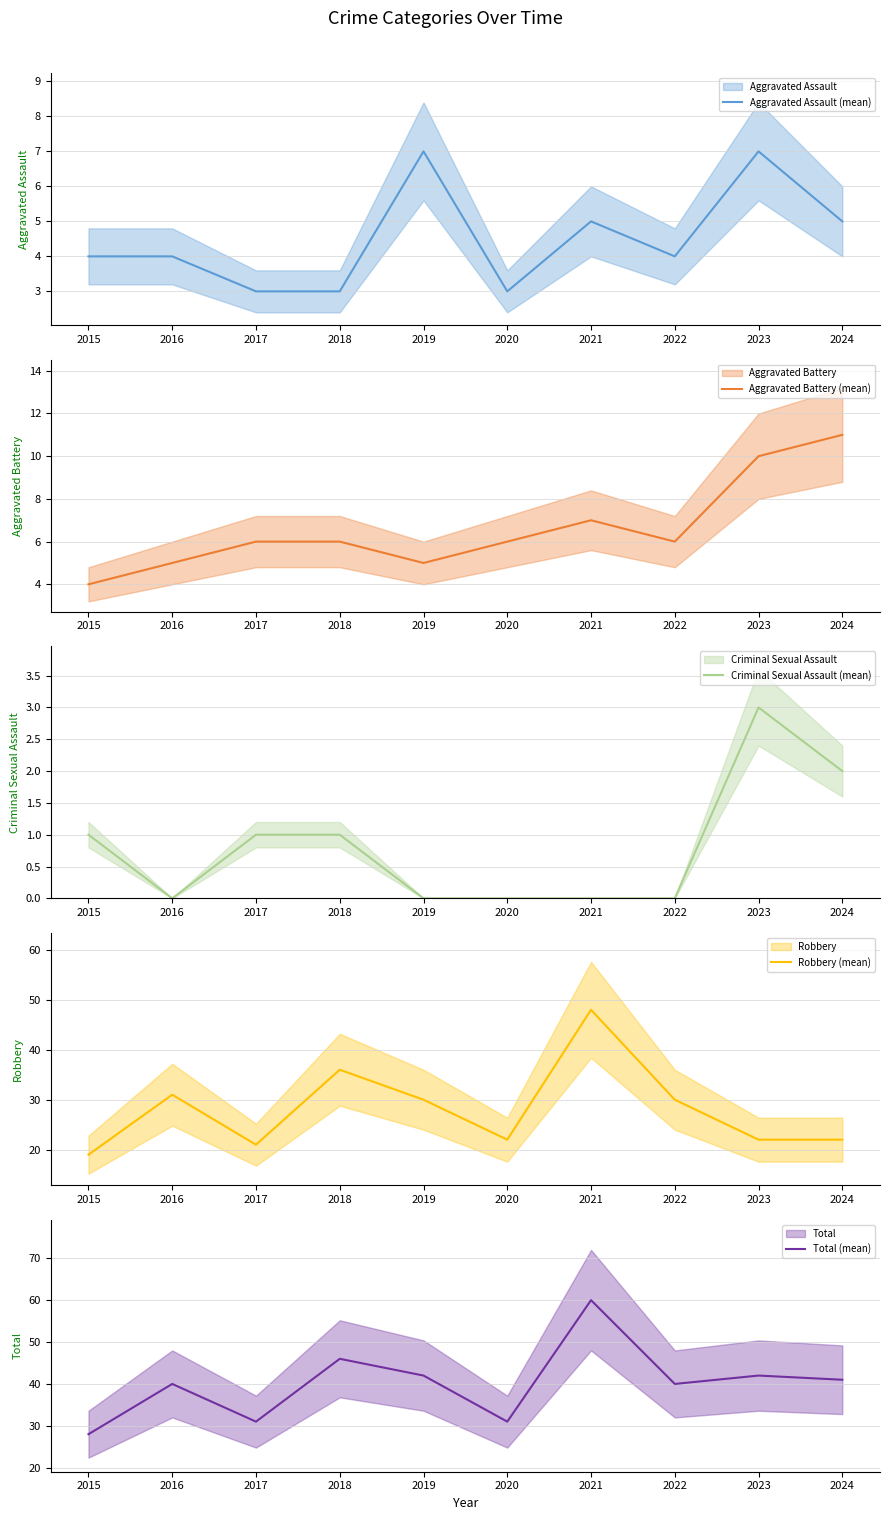

Where is Criminal Sexual Assault (mean) nearest to the value 1?

2015